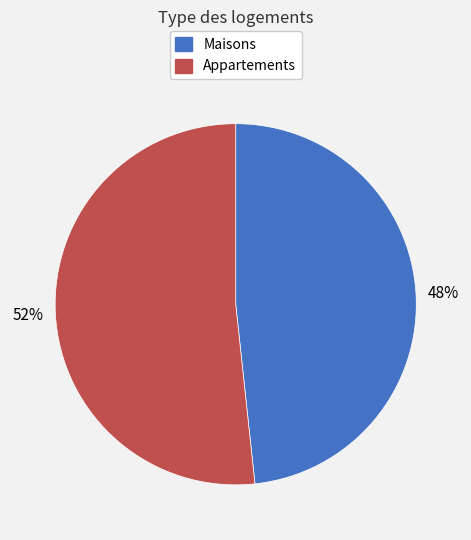

Rank the categories by value from highest to lowest.

Appartements, Maisons